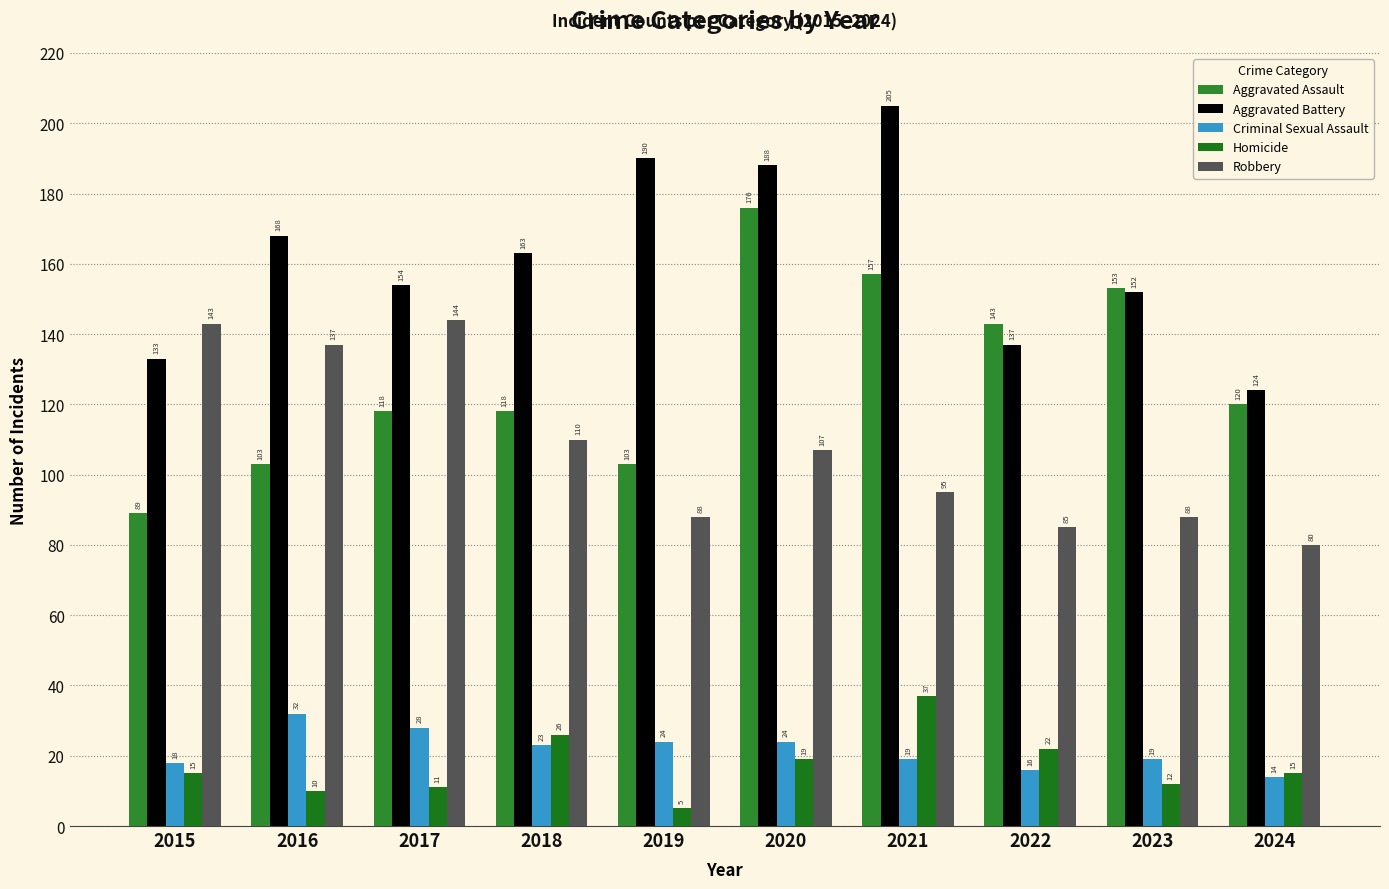

Are the bars horizontal?

No